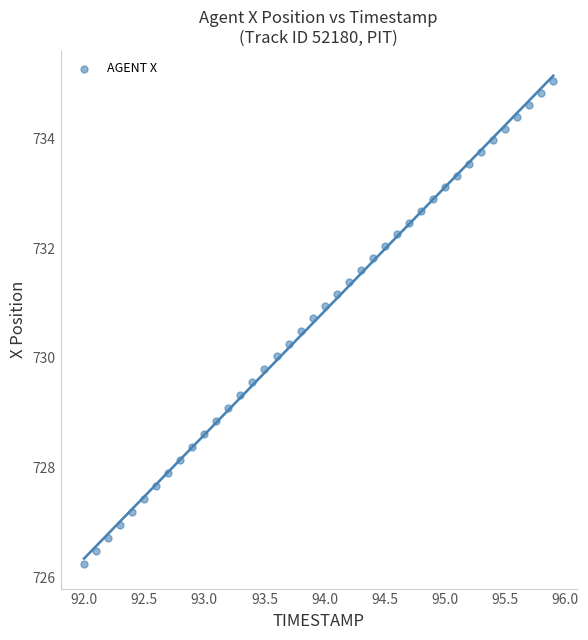

What is the range of Y values (max minus min)?

8.8